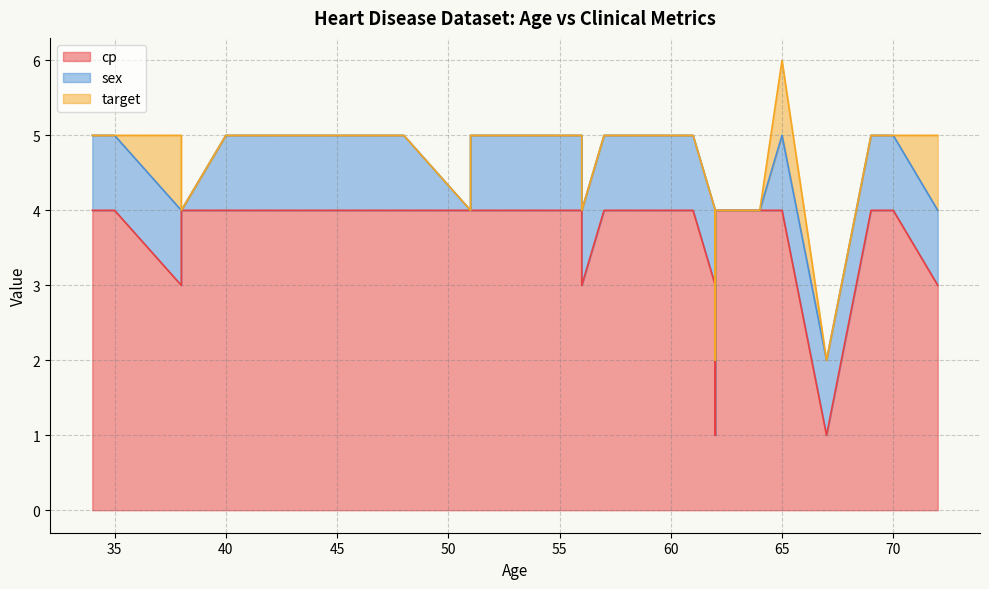

What is the total value across all series at 0?

5